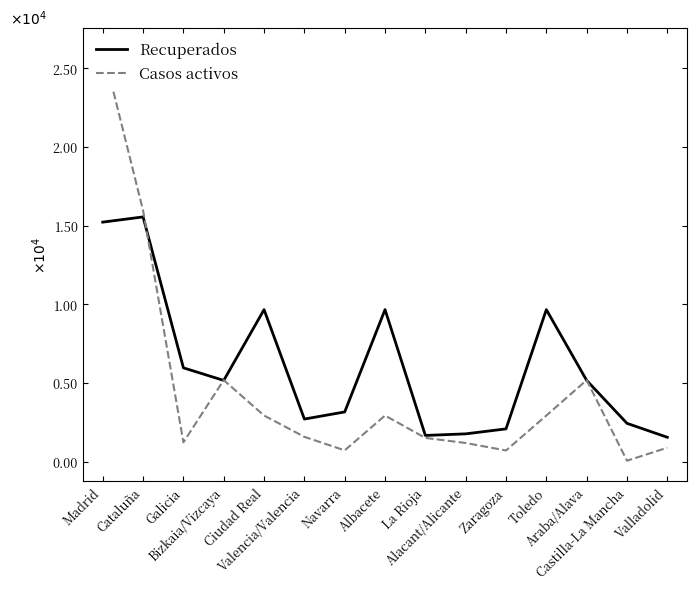

Which series changed the most between Zaragoza and Castilla-La Mancha?

Casos activos